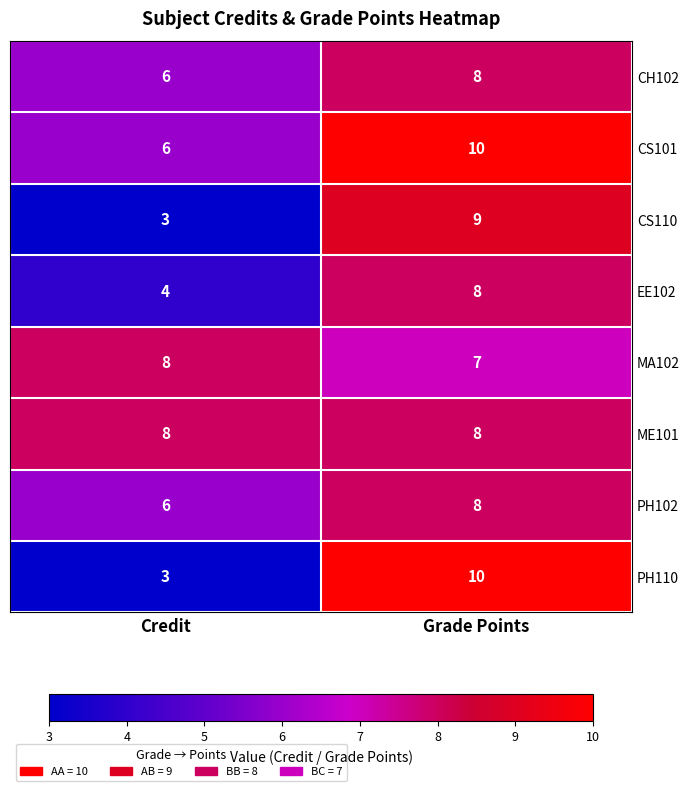

At how many categories does at least one series exceed 3?

2